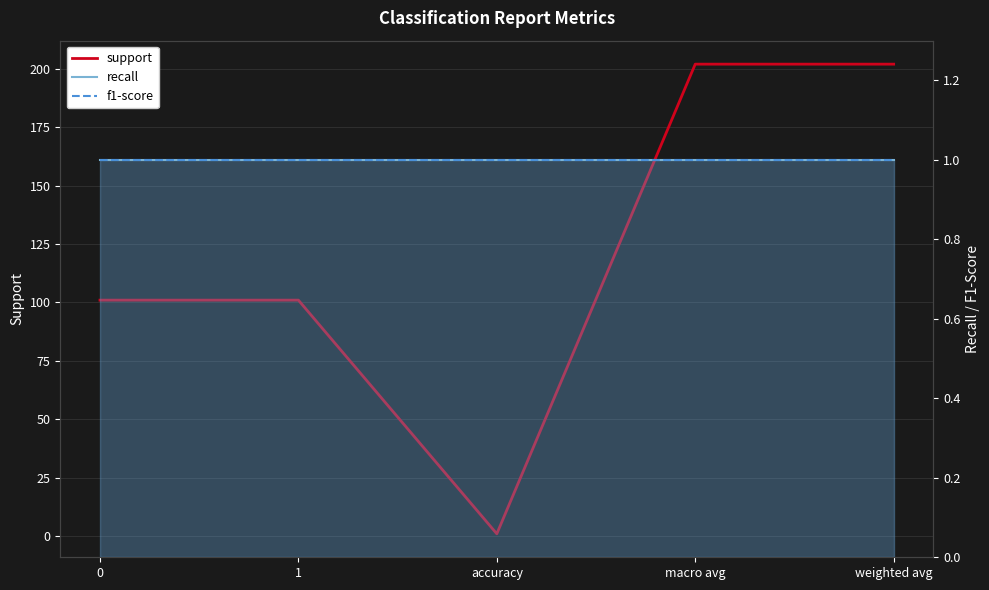

How many lines are shown in the chart?

3